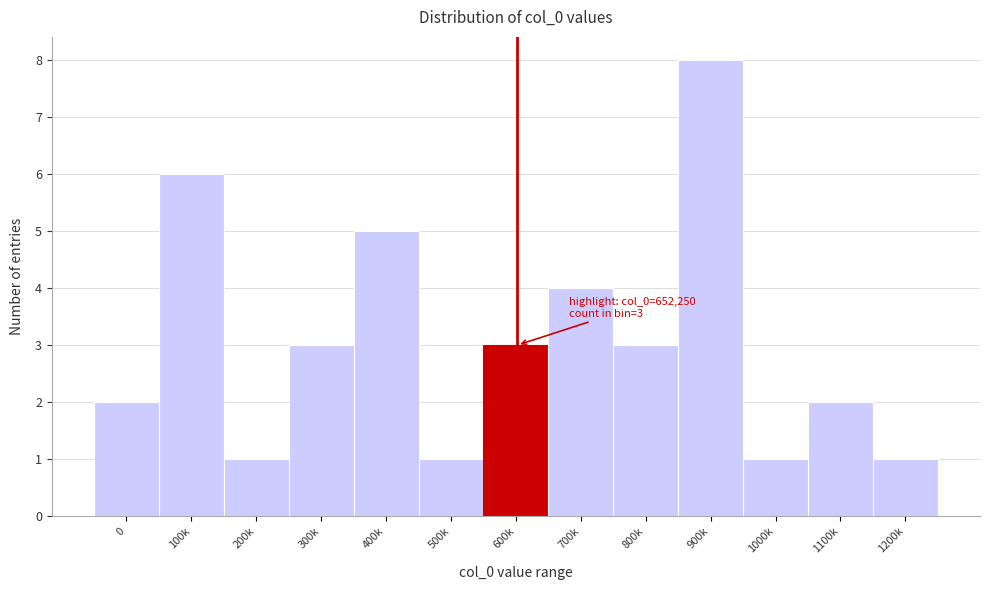

Reading left to right, transcribe all the data shown in this chart.

2	6	1	3	5	1	3	4	3	8	1	2	1